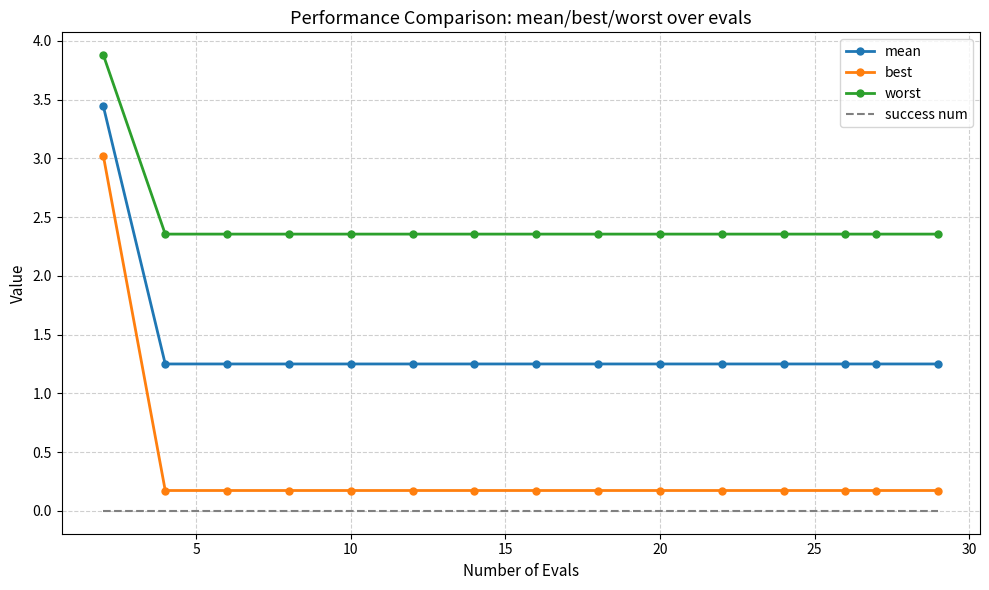

True or false: worst and success num intersect in this chart.

False